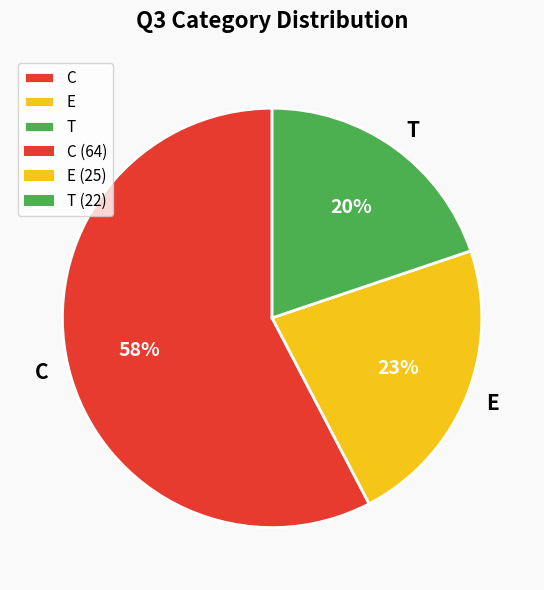

Is it true that C is 58% of the pie?

True